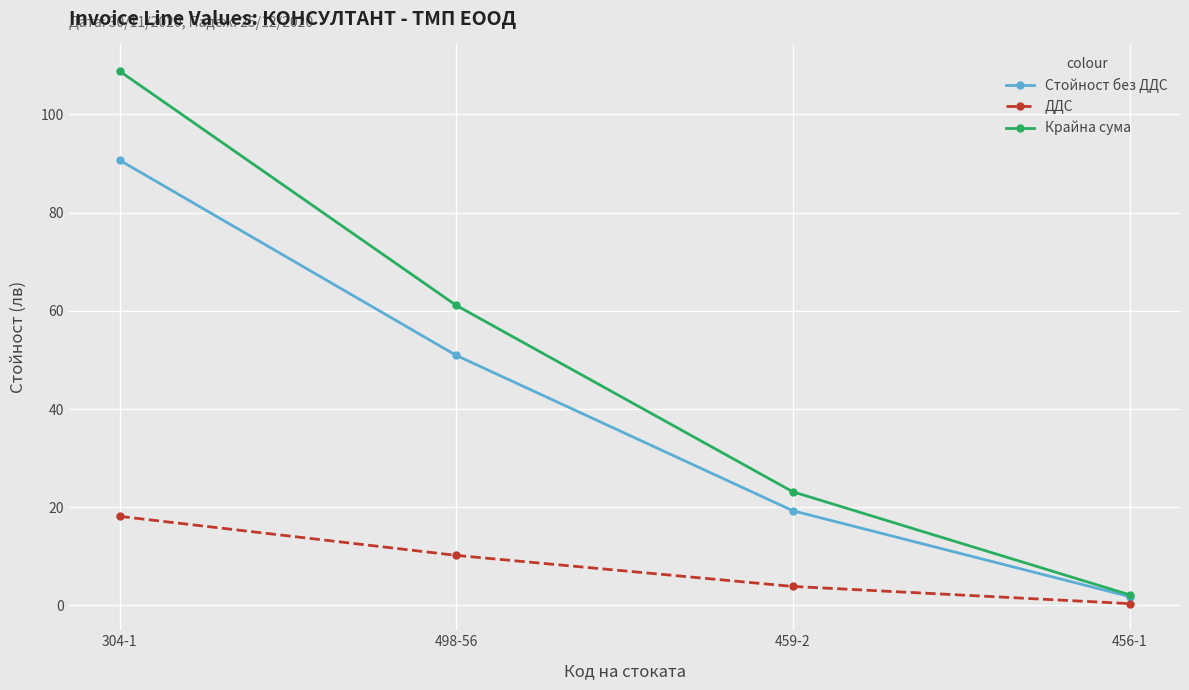

Reading left to right, transcribe all the data shown in this chart.

Стойност без ДДС: 90.7	50.9	19.3	1.8
ДДС: 18.1	10.2	3.9	0.4
Крайна сума: 108.8	61.1	23.1	2.2